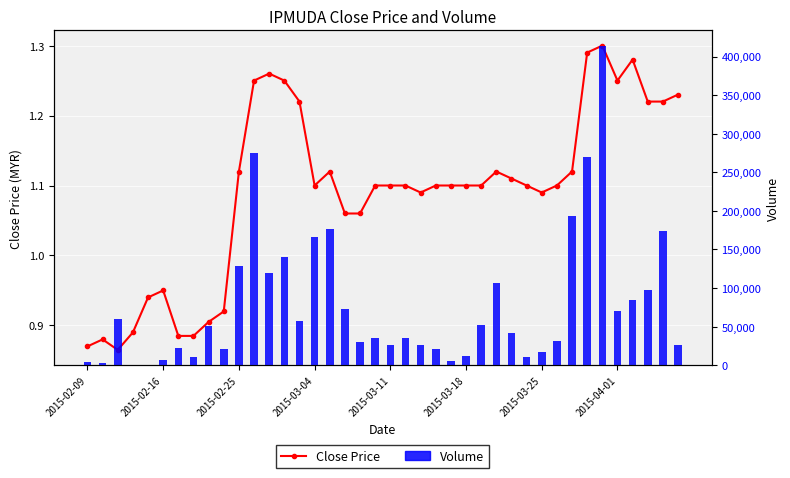

What is the maximum value for Volume?

413200.0